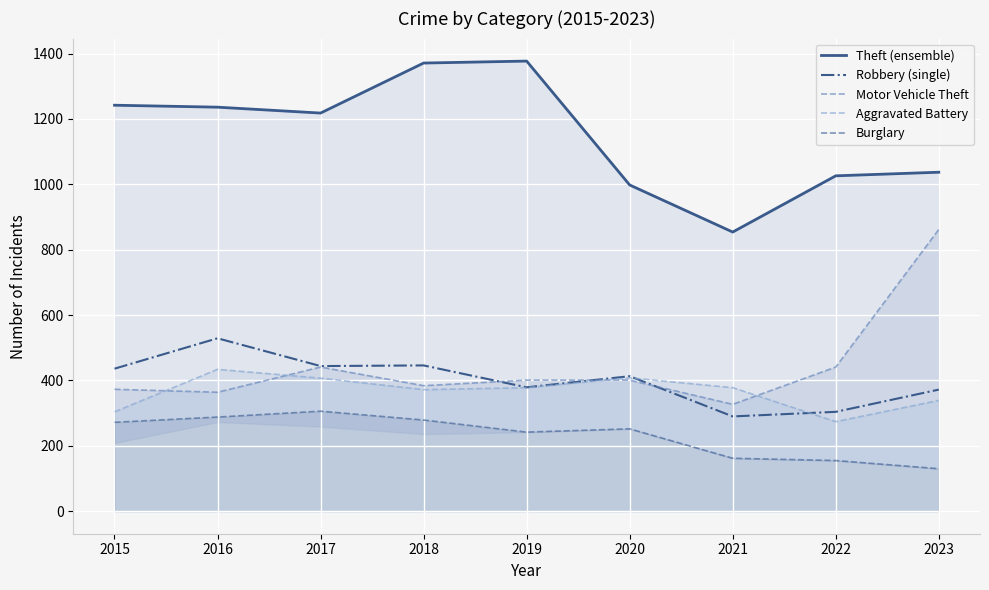

What is the value of the Robbery (single) point at the 7th from the left?

290